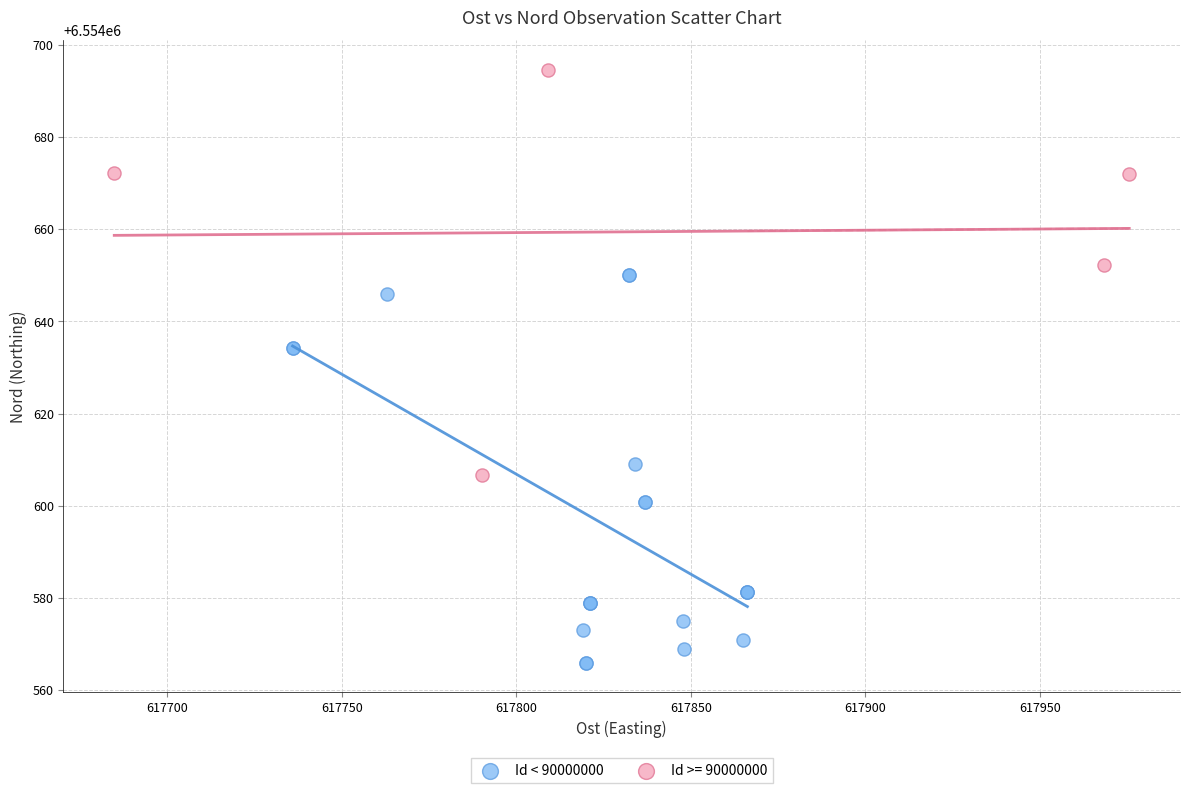

Which series reaches the maximum Y coordinate?

Id >= 90000000